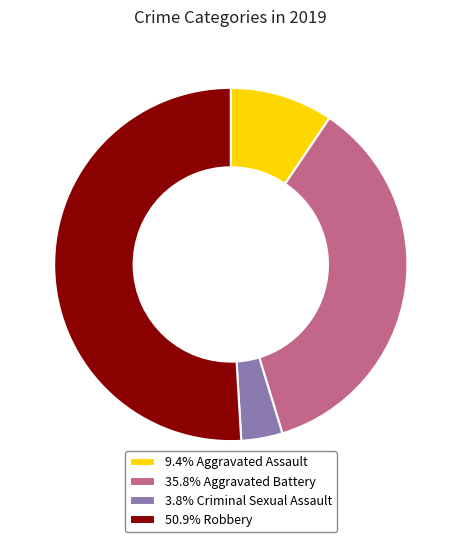

Count the number of slices in the pie.

4